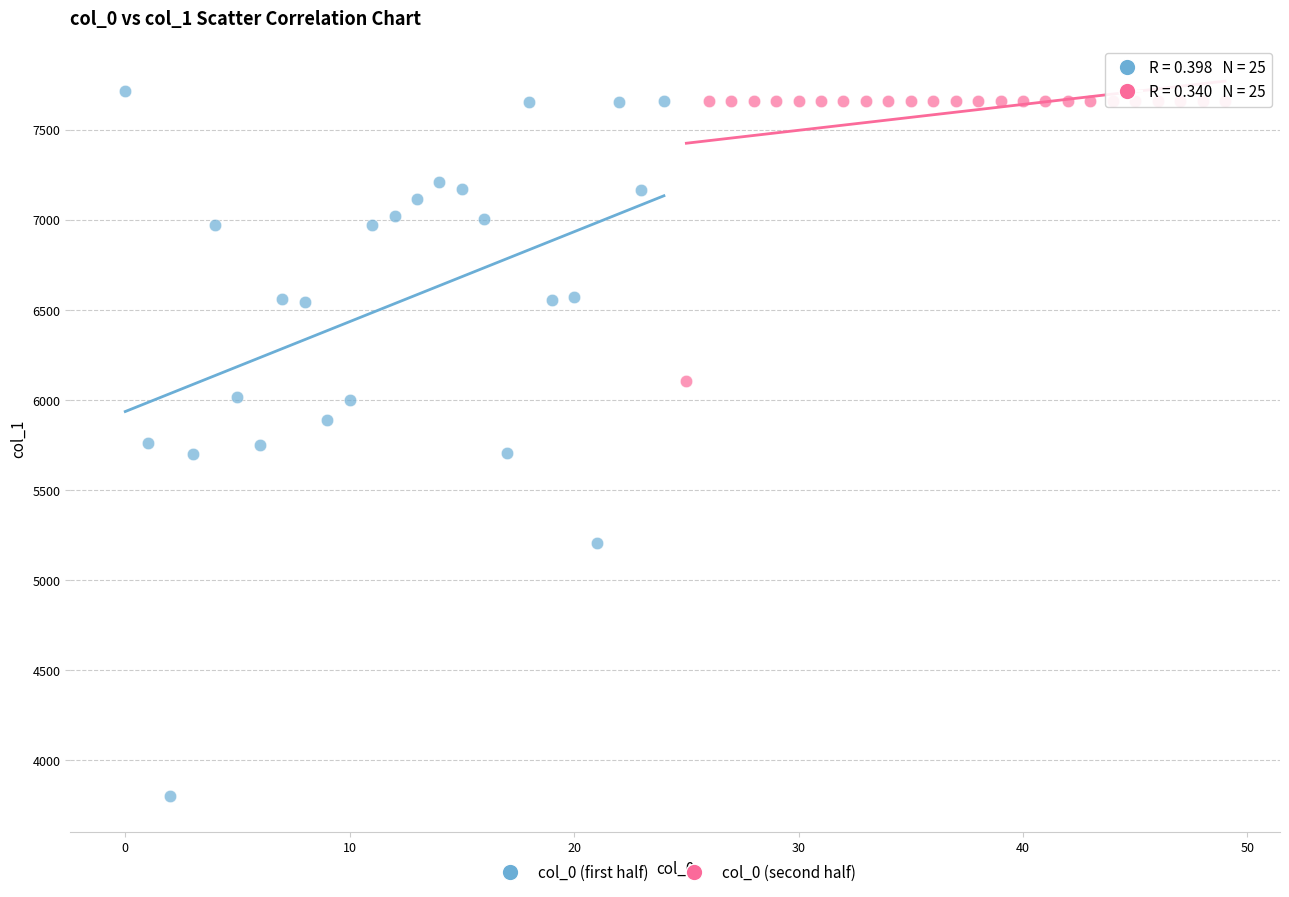

Which series has the widest spread of Y values?

col_0 (first half)